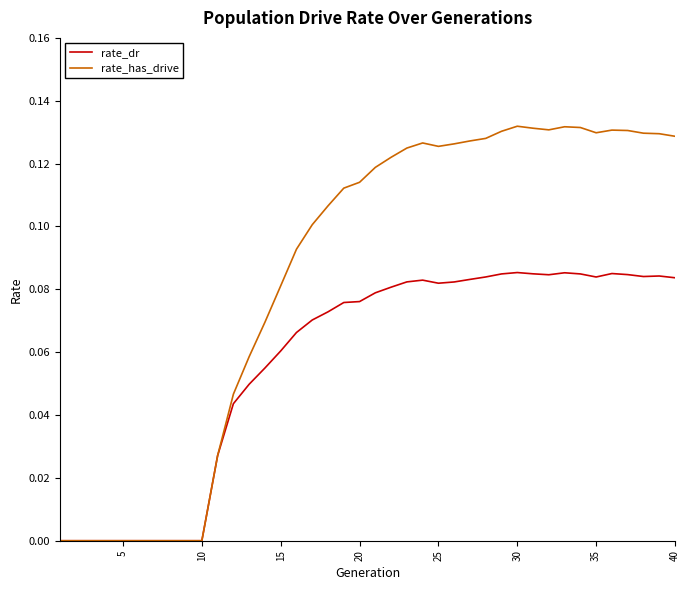

Which series has the widest spread of values?

rate_has_drive